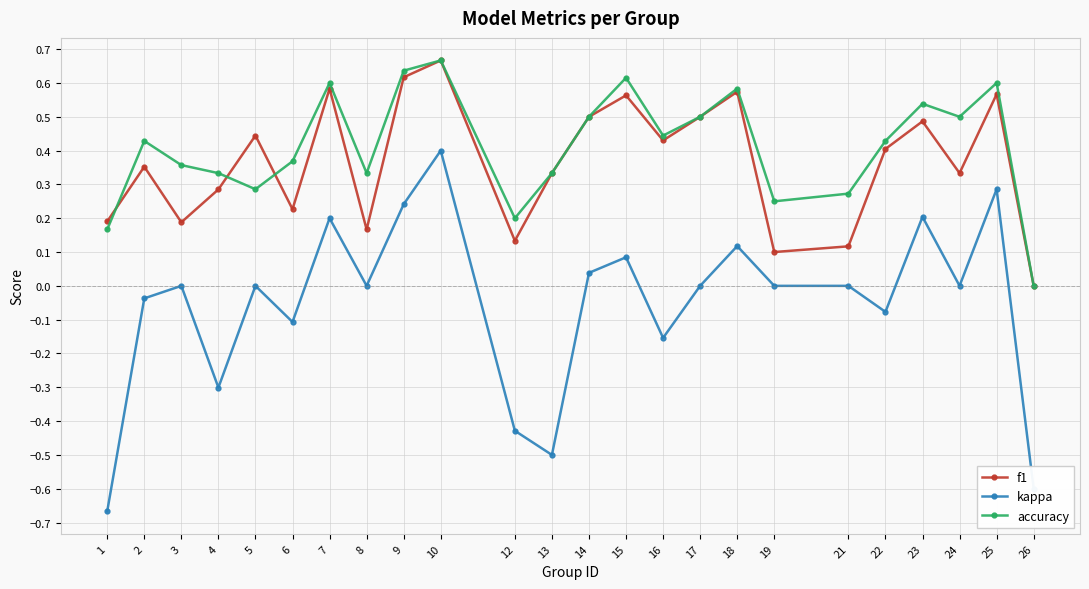

At which category is the sum across all series the highest?

10